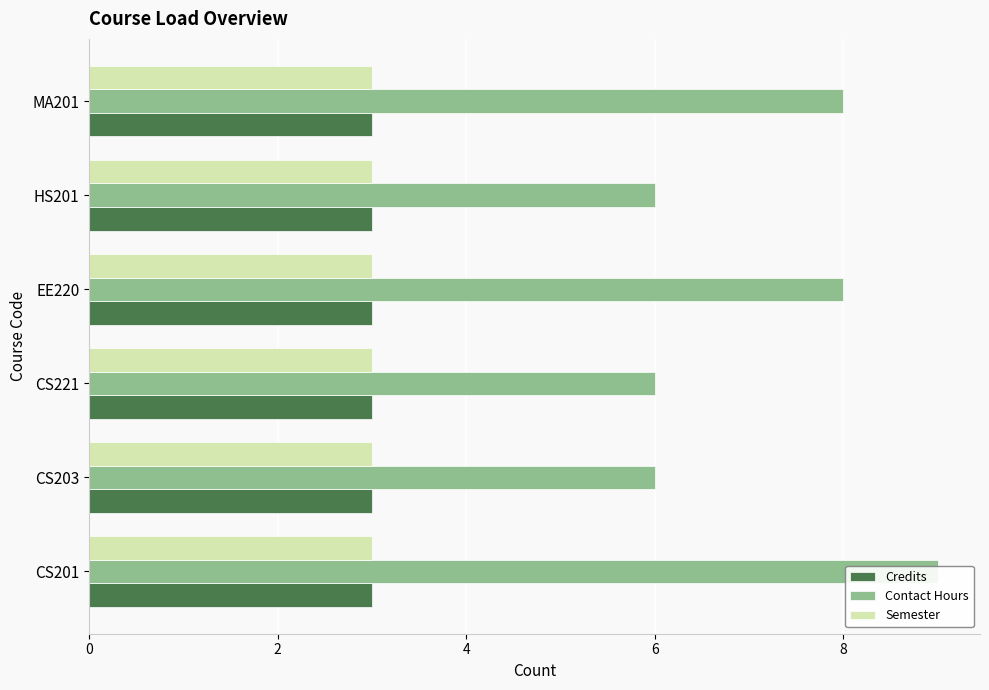

What are all the series names shown in the legend?

Credits, Contact Hours, Semester